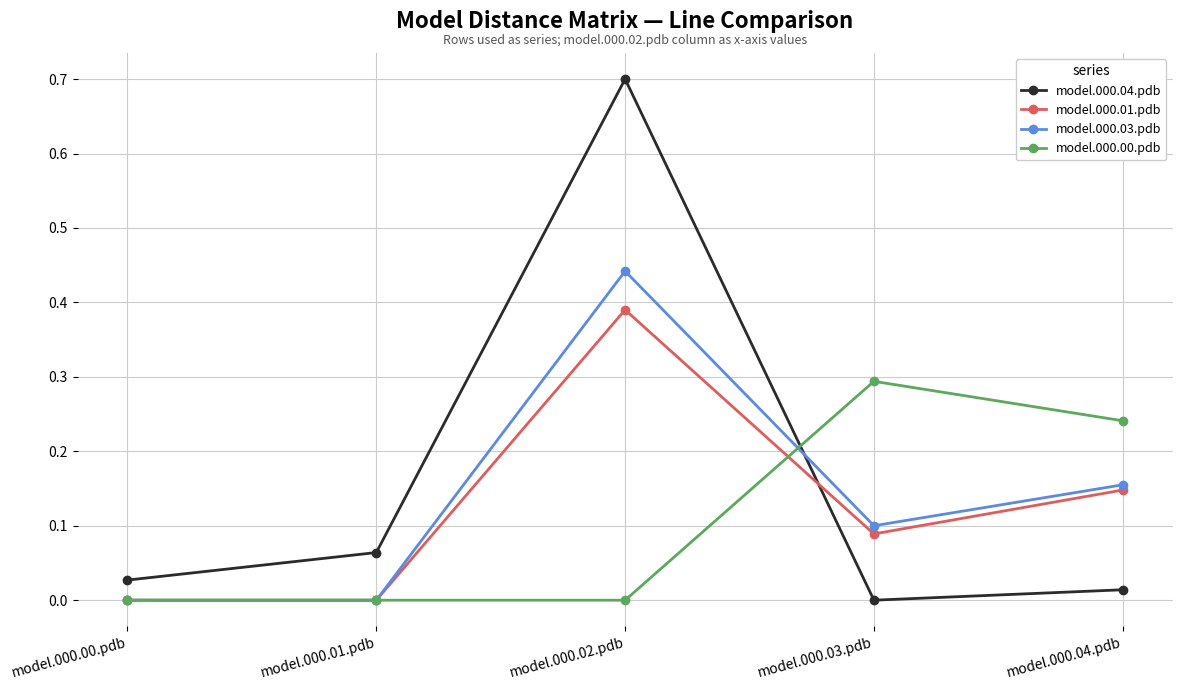

True or false: model.000.04.pdb has a value of 0.0 at model.000.00.pdb.

True